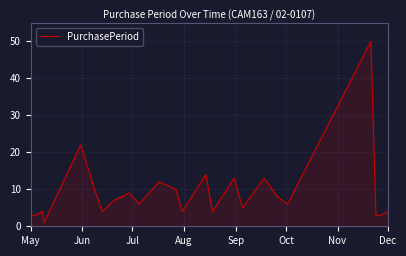

Does the chart display data point markers on the line(s)?

No